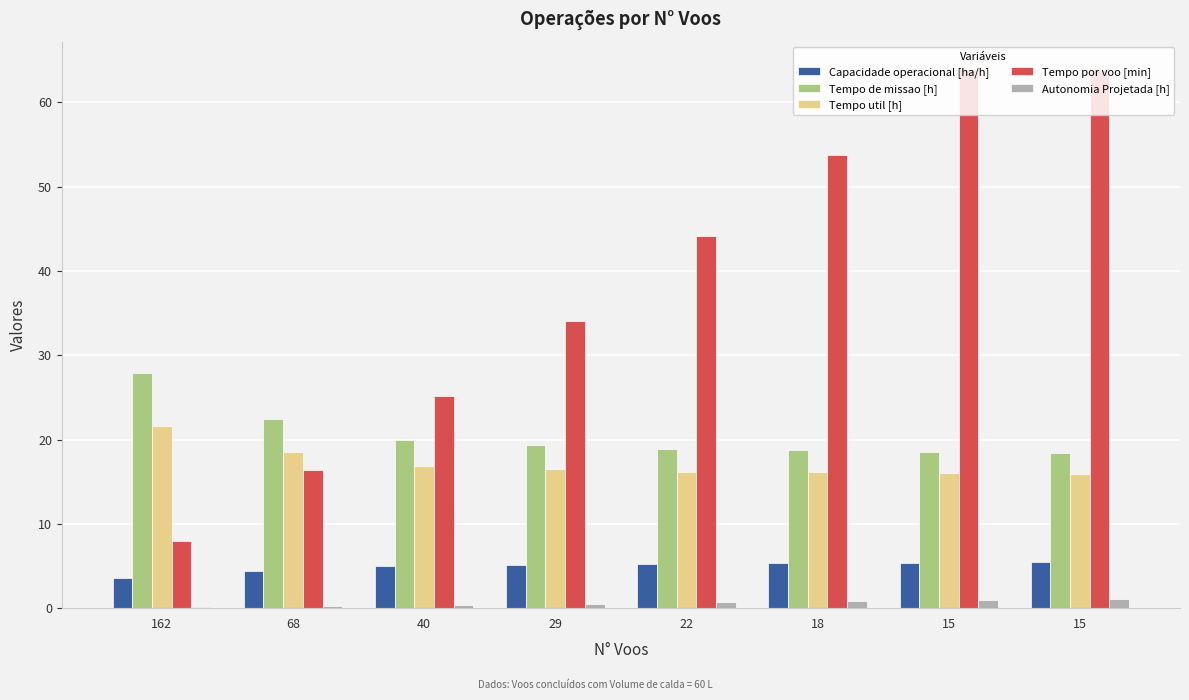

Reading left to right, list all the values displayed in this chart.

Capacidade operacional [ha/h]: 3.6	4.5	5.0	5.2	5.3	5.3	5.4	5.4
Tempo de missao [h]: 27.9	22.4	20.0	19.4	18.9	18.7	18.5	18.5
Tempo util [h]: 21.6	18.6	16.8	16.5	16.2	16.1	16.0	15.9
Tempo por voo [min]: 8.0	16.4	25.2	34.1	44.2	53.7	64.0	63.8
Autonomia Projetada [h]: 0.1	0.3	0.4	0.6	0.7	0.8	0.9	1.1